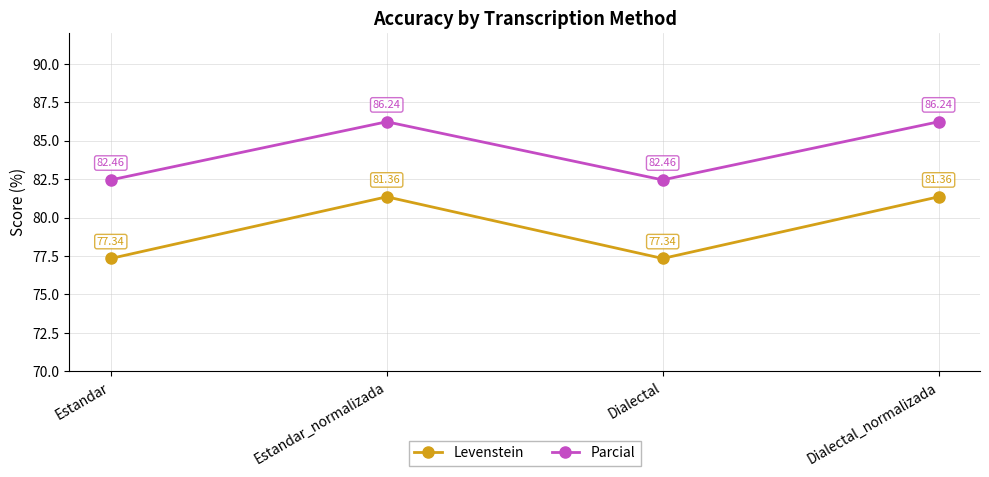

What are all the series names shown in the legend?

Levenstein, Parcial